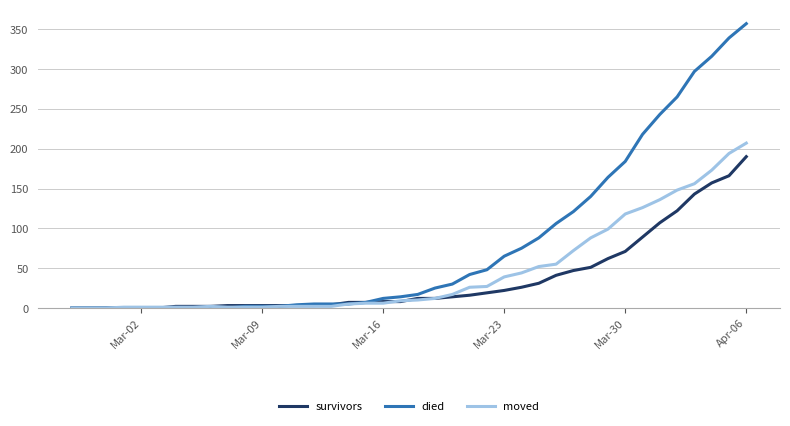

Rank the series by their maximum value, from lowest to highest.

survivors, moved, died